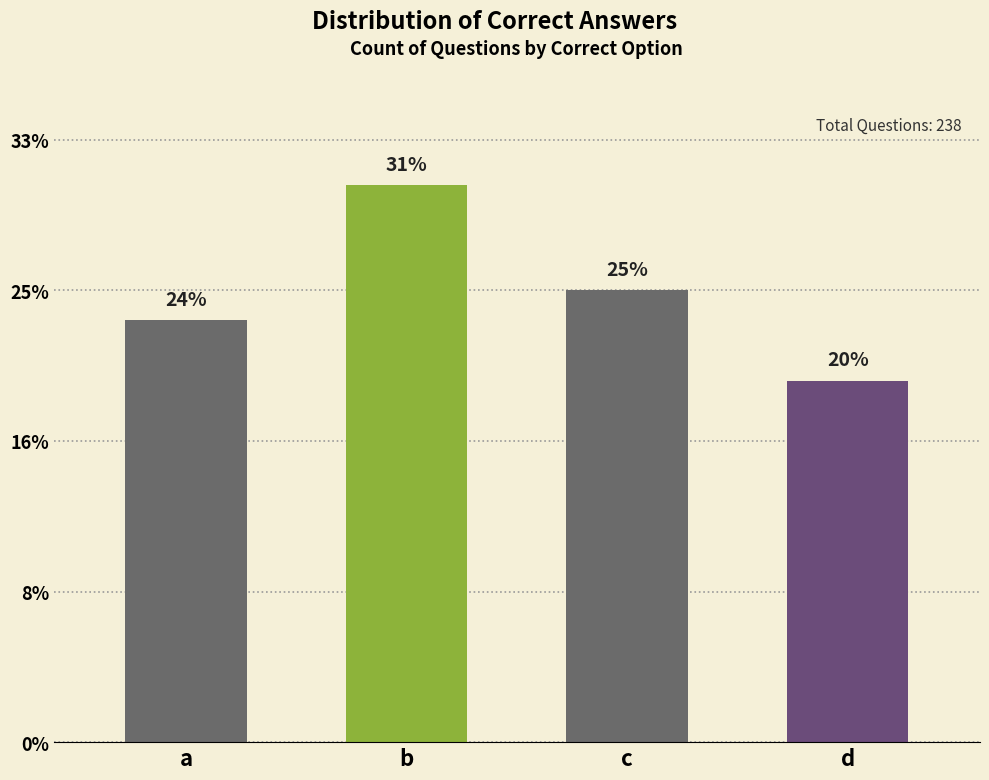

True or false: the data shows 56 at a.

True